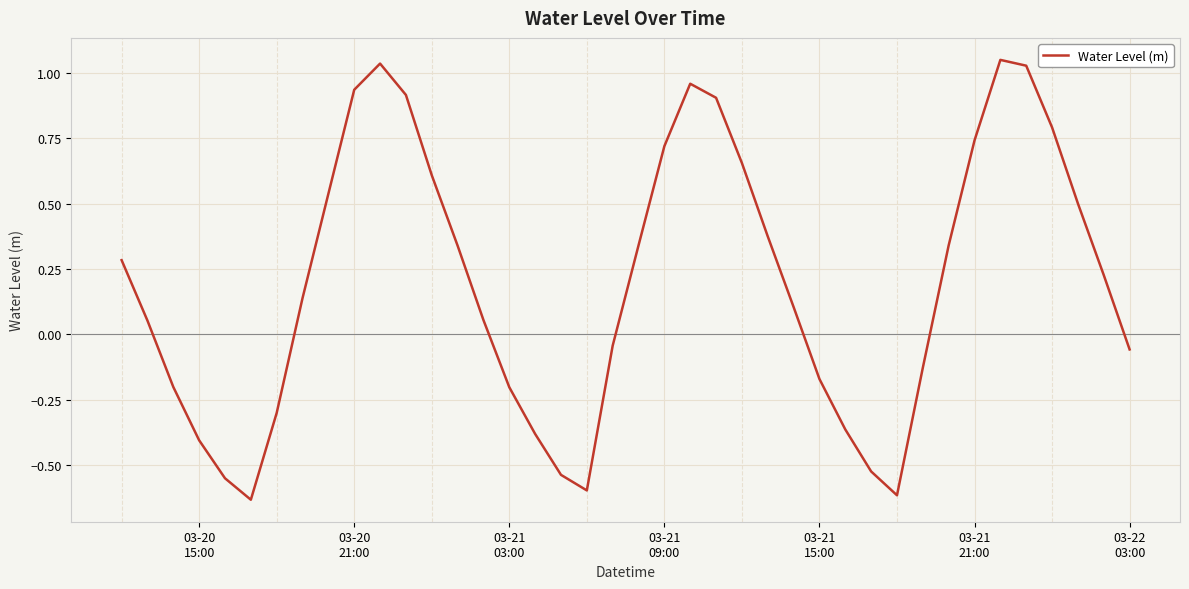

What is the difference between the maximum and minimum values?

1.7